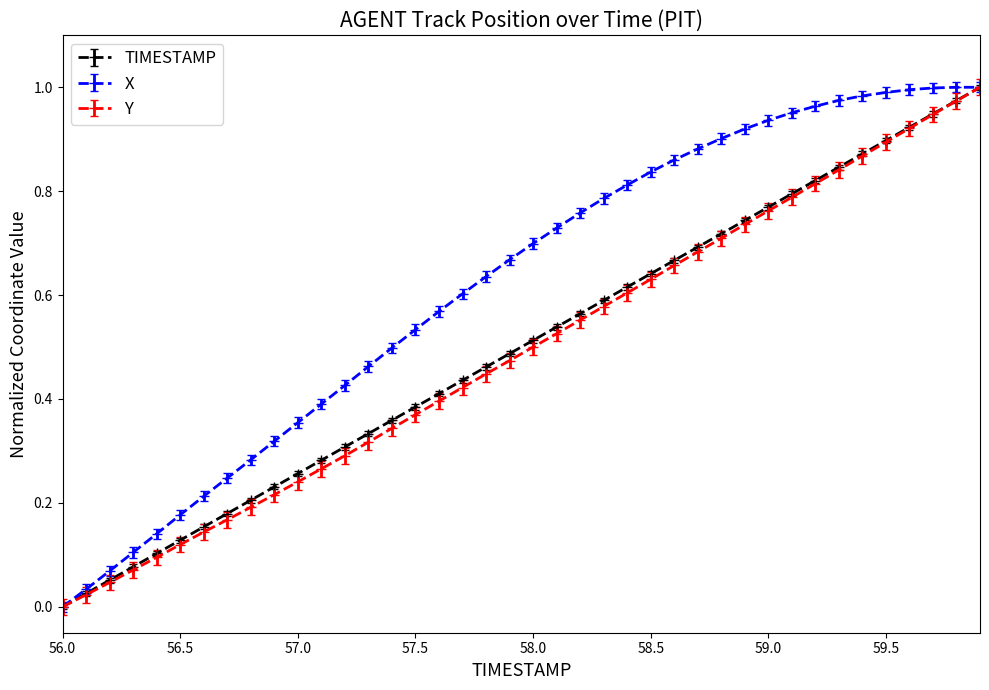

True or false: Y has more than 1 interior local peaks.

False